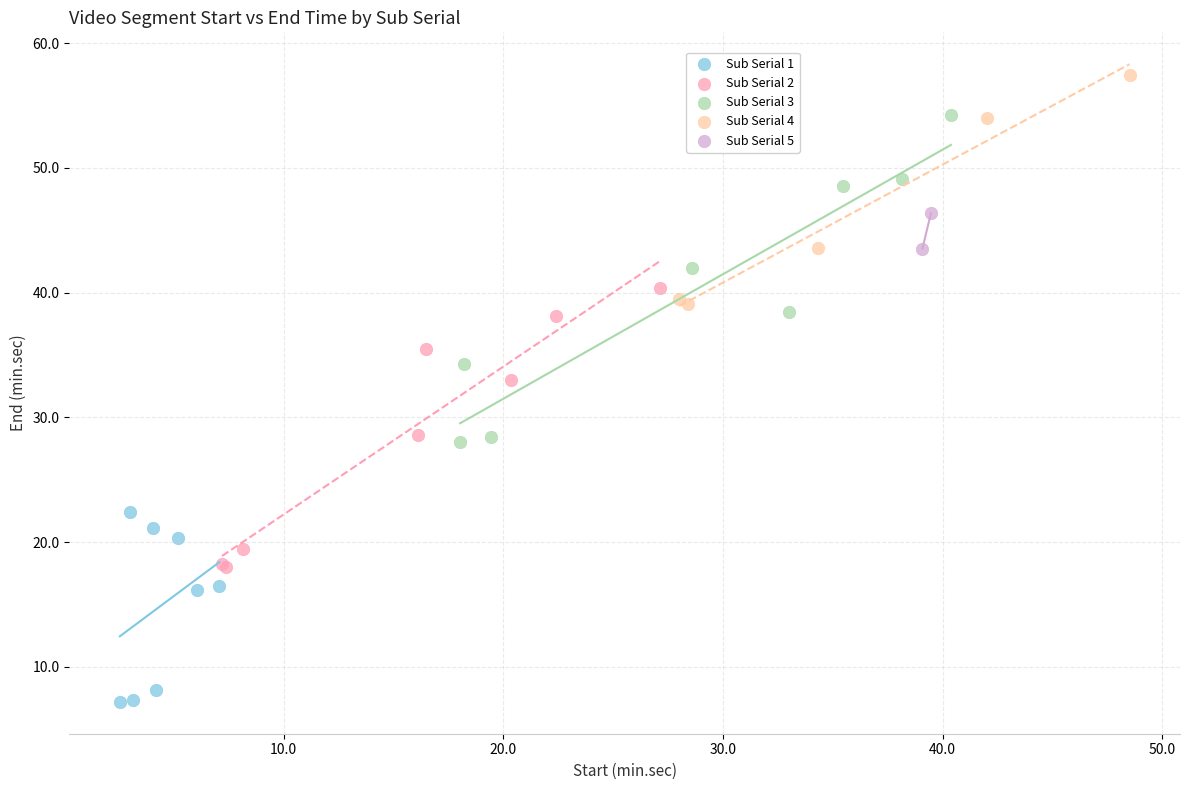

What are all the series names shown in the legend?

Sub Serial 1, Sub Serial 2, Sub Serial 3, Sub Serial 4, Sub Serial 5